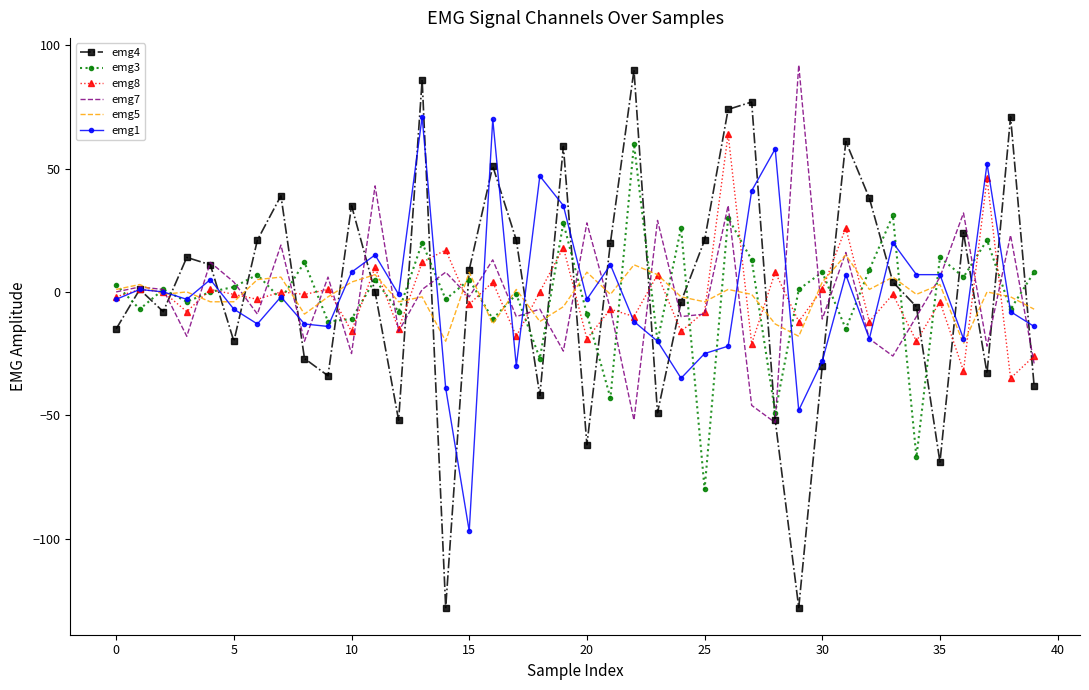

What is the greatest value displayed?

92